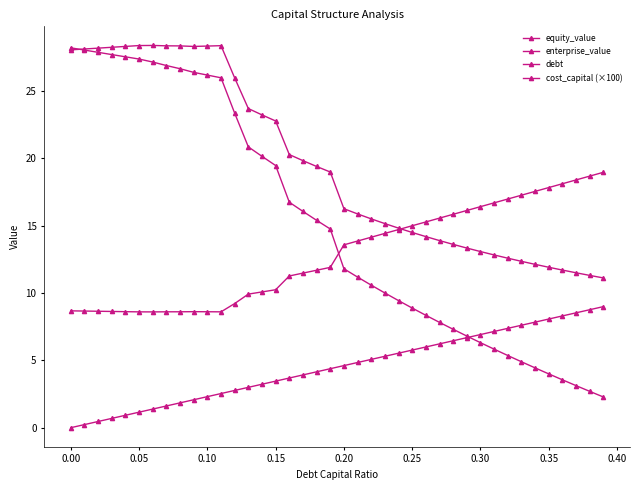

Reading right to left, transcribe all the data shown in this chart.

equity_value: 2.3	2.7	3.1	3.6	4.0	4.4	4.9	5.4	5.8	6.3	6.8	7.3	7.8	8.3	8.9	9.4	10.0	10.6	11.2	11.8	14.7	15.4	16.1	16.7	19.5	20.1	20.8	23.3	26.0	26.2	26.4	26.6	26.9	27.1	27.4	27.5	27.7	27.9	28.0	28.2
enterprise_value: 11.1	11.3	11.5	11.7	11.9	12.1	12.3	12.6	12.8	13.1	13.3	13.6	13.9	14.2	14.5	14.8	15.1	15.5	15.9	16.3	19.0	19.4	19.8	20.3	22.8	23.2	23.7	26.0	28.4	28.3	28.3	28.3	28.3	28.4	28.4	28.3	28.2	28.2	28.1	28.0
debt: 9.0	8.8	8.5	8.3	8.1	7.8	7.6	7.4	7.1	6.9	6.7	6.5	6.2	6.0	5.8	5.5	5.3	5.1	4.8	4.6	4.4	4.1	3.9	3.7	3.5	3.2	3.0	2.8	2.5	2.3	2.1	1.8	1.6	1.4	1.2	0.9	0.7	0.5	0.2	0.0
cost_capital (×100): 19.0	18.7	18.4	18.1	17.8	17.5	17.3	17.0	16.7	16.4	16.1	15.8	15.6	15.3	15.0	14.7	14.4	14.1	13.9	13.6	11.9	11.7	11.5	11.3	10.2	10.1	9.9	9.2	8.6	8.6	8.6	8.6	8.6	8.6	8.6	8.6	8.6	8.6	8.7	8.7